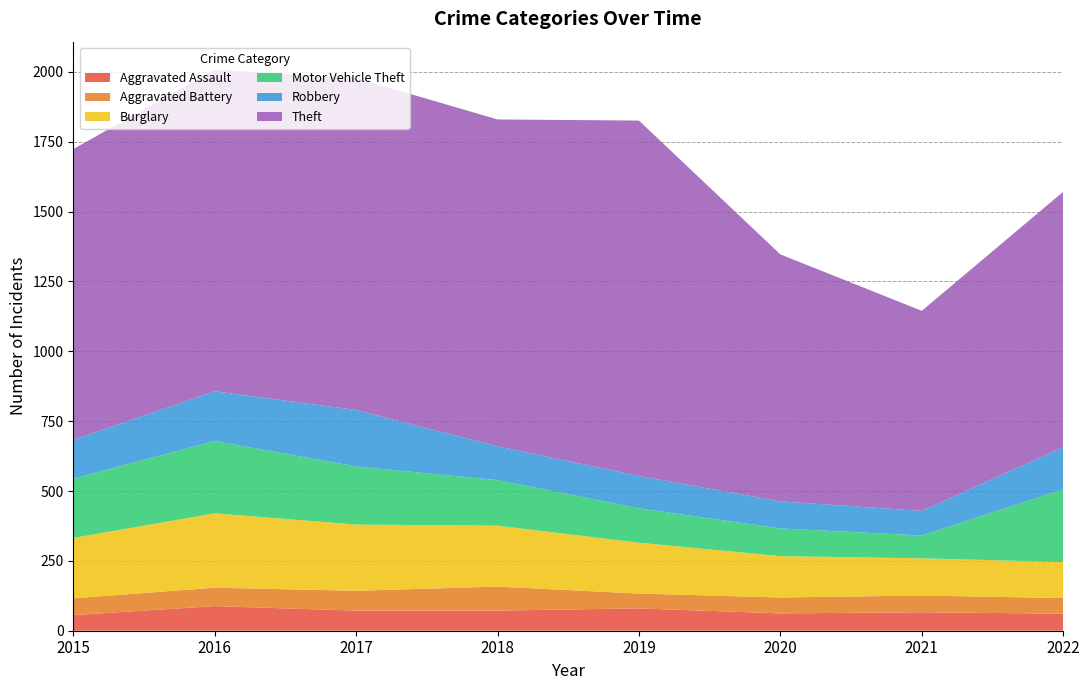

Reading right to left, transcribe all the data shown in this chart.

Aggravated Assault: 2022=61	2021=66	2020=62	2019=80	2018=72	2017=72	2016=88	2015=56
Aggravated Battery: 2022=56	2021=60	2020=57	2019=53	2018=86	2017=71	2016=66	2015=60
Burglary: 2022=129	2021=133	2020=148	2019=182	2018=218	2017=237	2016=266	2015=216
Motor Vehicle Theft: 2022=260	2021=82	2020=99	2019=123	2018=163	2017=208	2016=259	2015=212
Robbery: 2022=151	2021=88	2020=97	2019=116	2018=121	2017=202	2016=178	2015=139
Theft: 2022=914	2021=716	2020=884	2019=1272	2018=1170	2017=1188	2016=1151	2015=1041